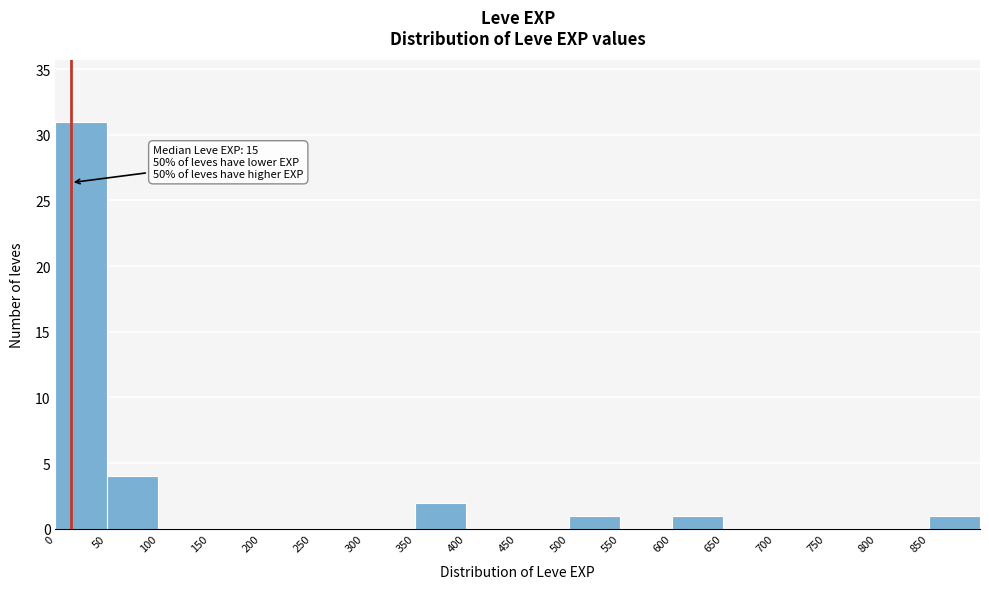

Which range on the x-axis has the tallest bar?

0 to 50